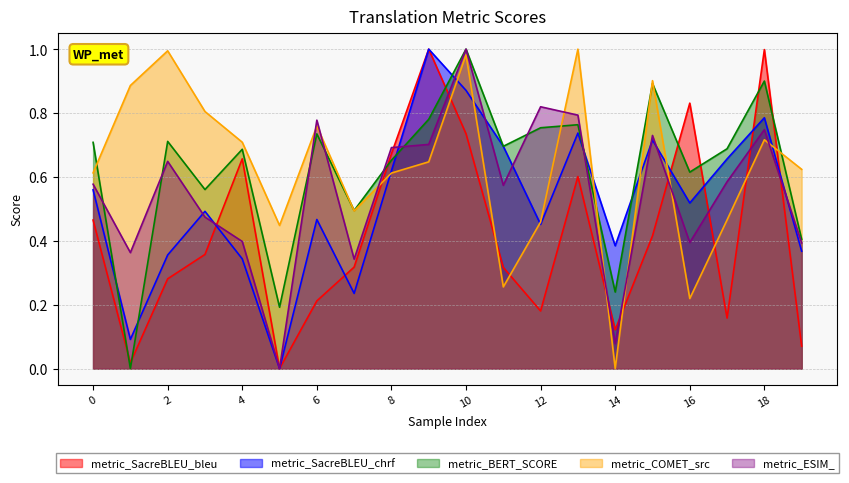

What is the greatest value displayed?

1.0